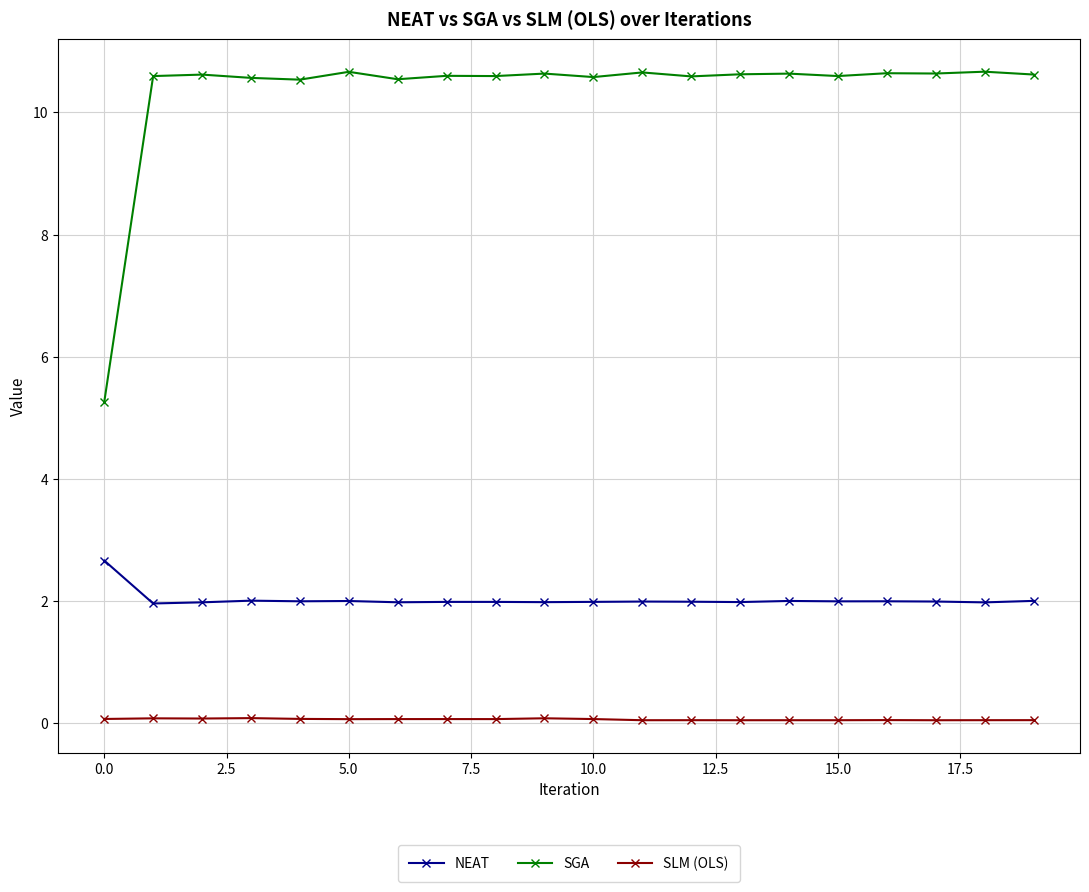

Which series has the largest range (max minus min)?

SGA